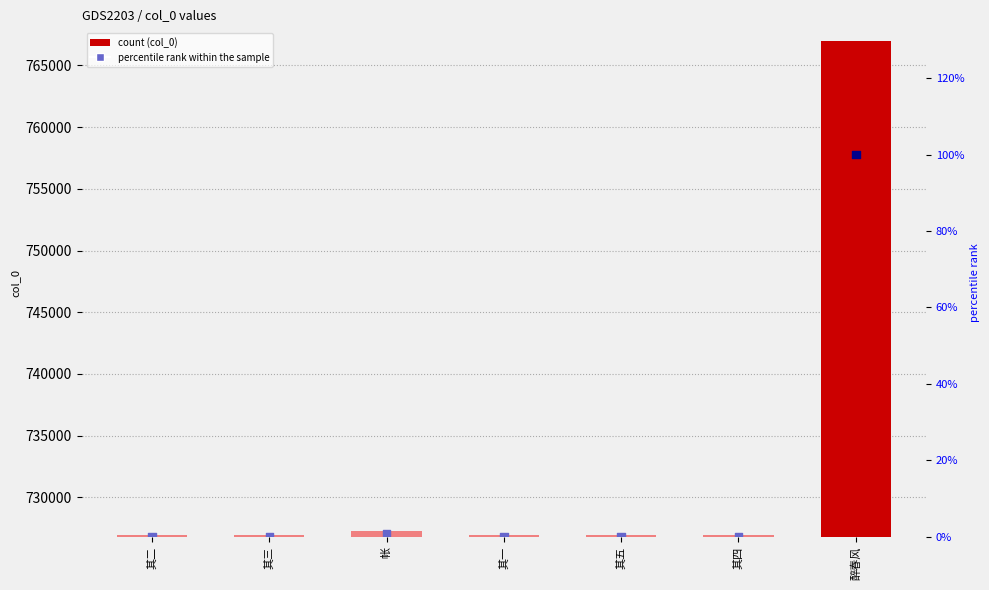

What is the total value across all series at 帐?

727241.8